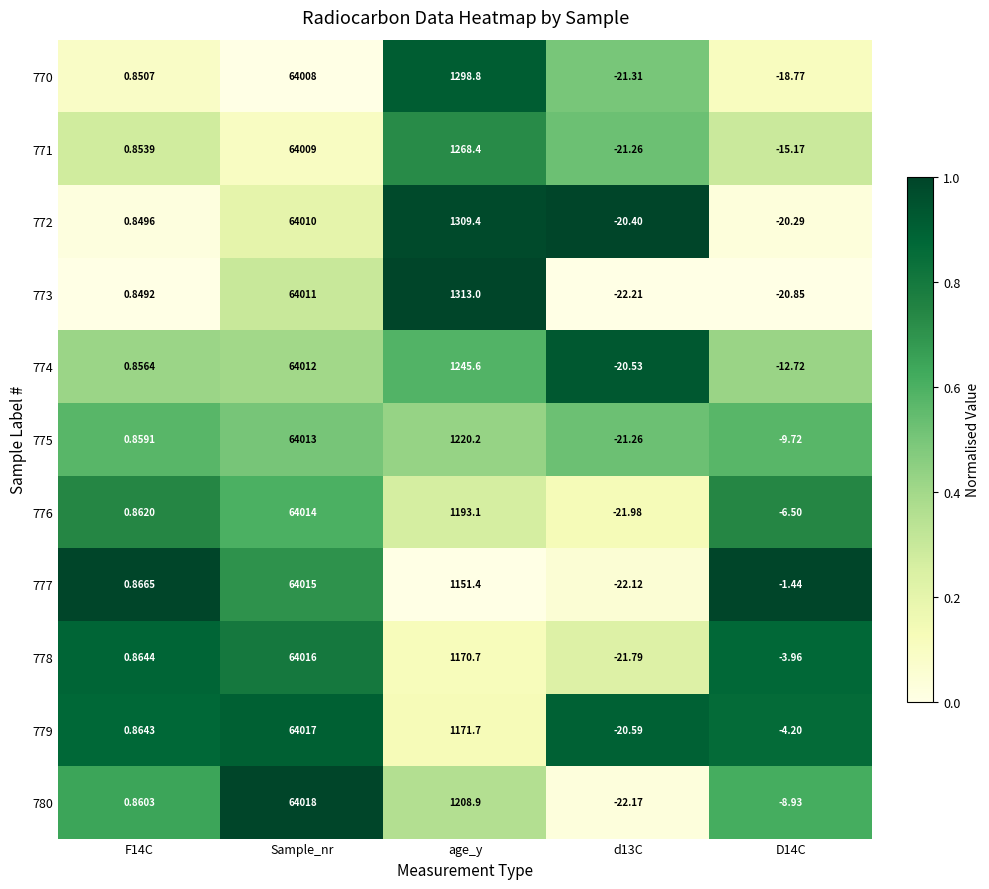

Is the value of 780 at d13C greater than the value of 776 at D14C?

No